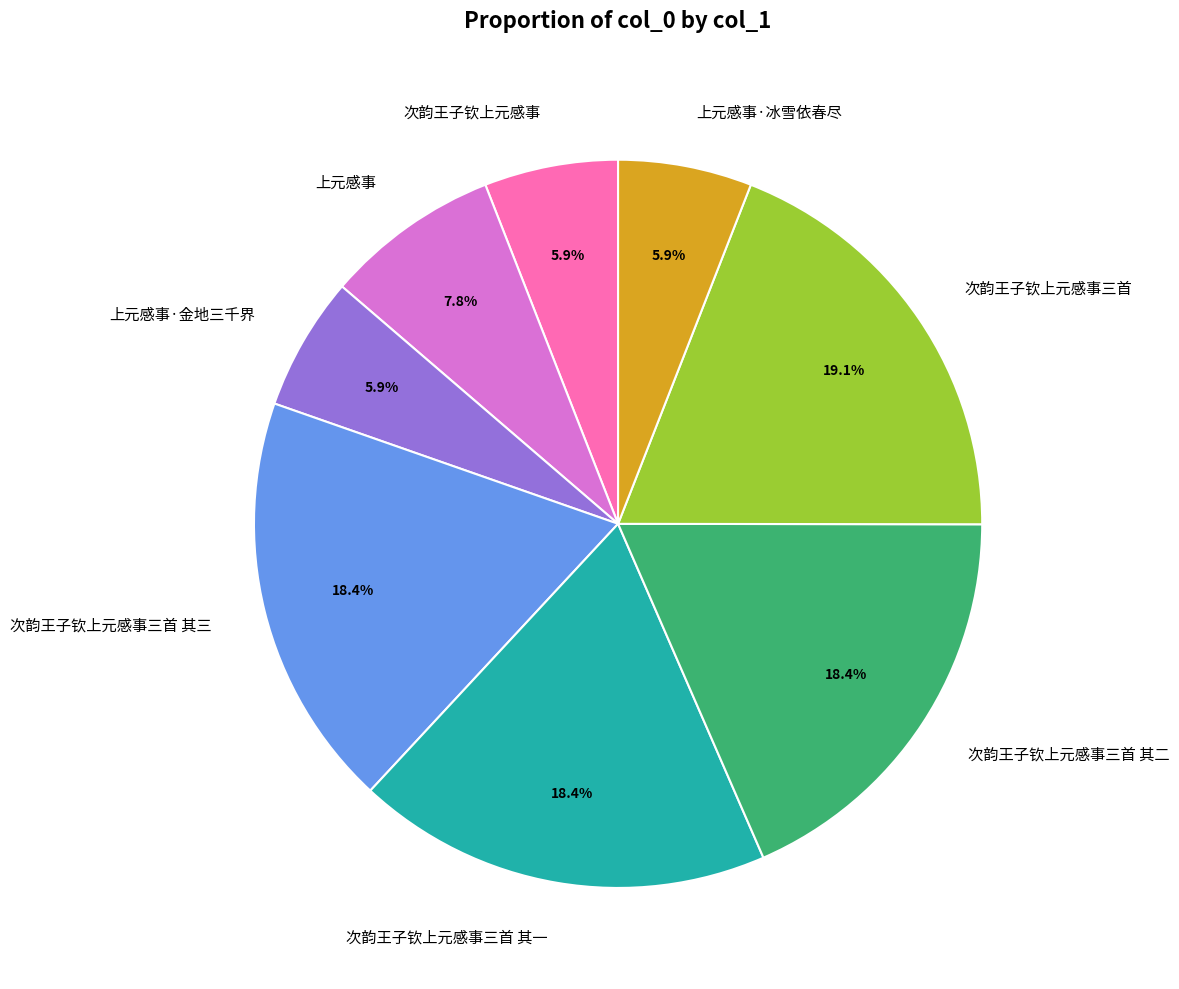

What is the ratio of the value at 次韵王子钦上元感事三首 其二 to the value at 次韵王子钦上元感事?

3.1